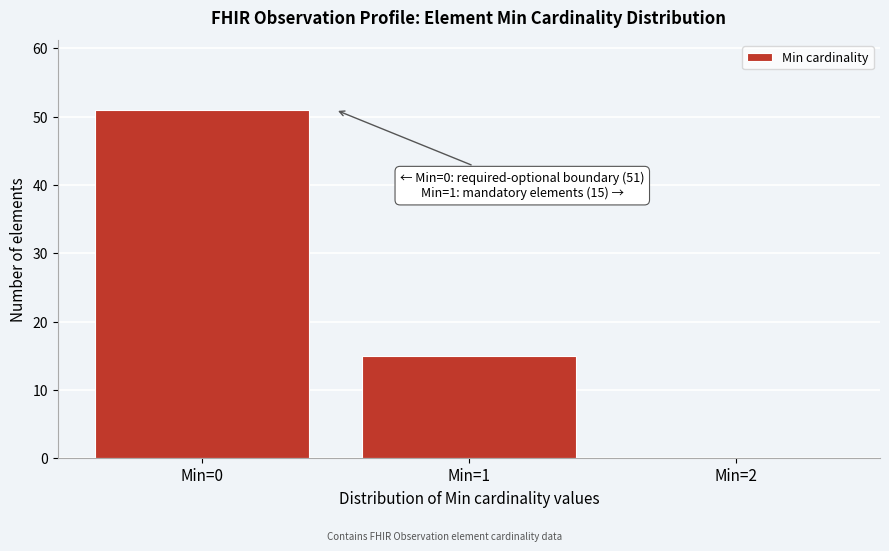

Reading left to right, list all the values displayed in this chart.

Min=0=51	Min=1=15	Min=2=0